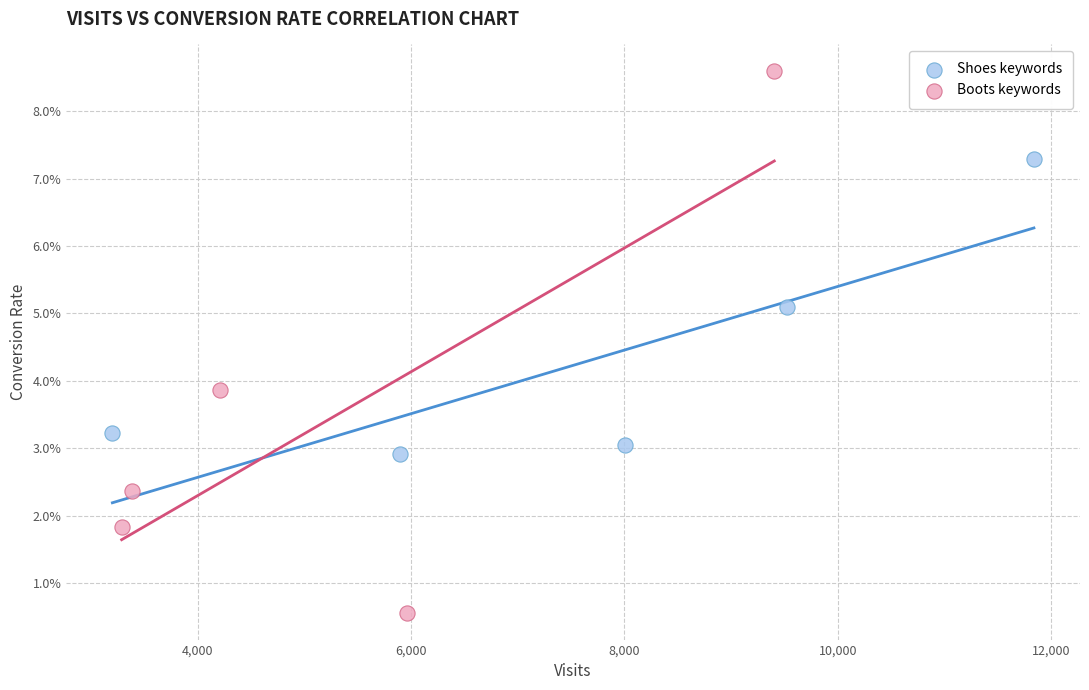

Which series reaches the maximum Y coordinate?

Boots keywords